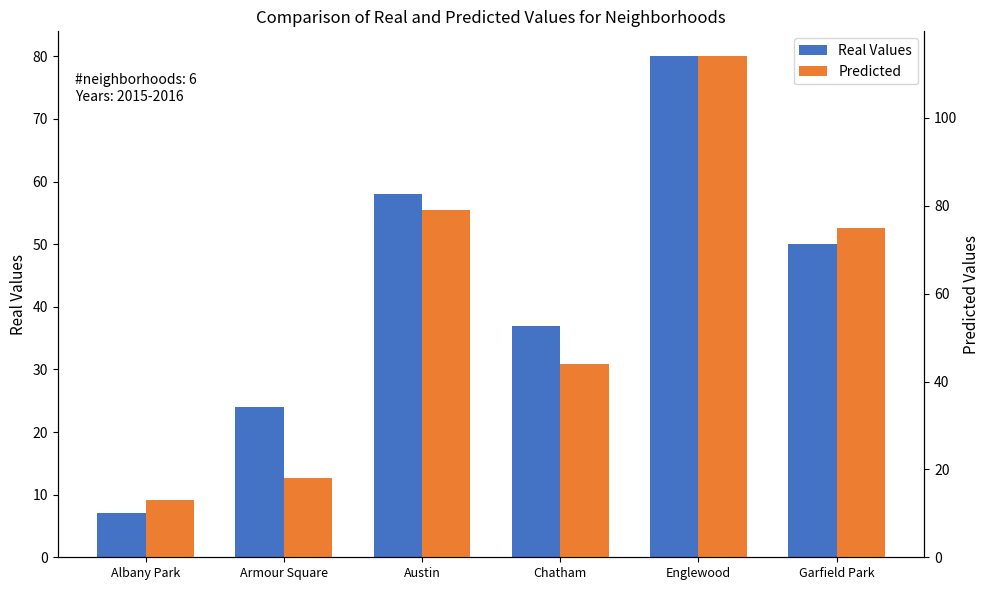

What is the difference between the maximum and second lowest values in the Real Values series?

56